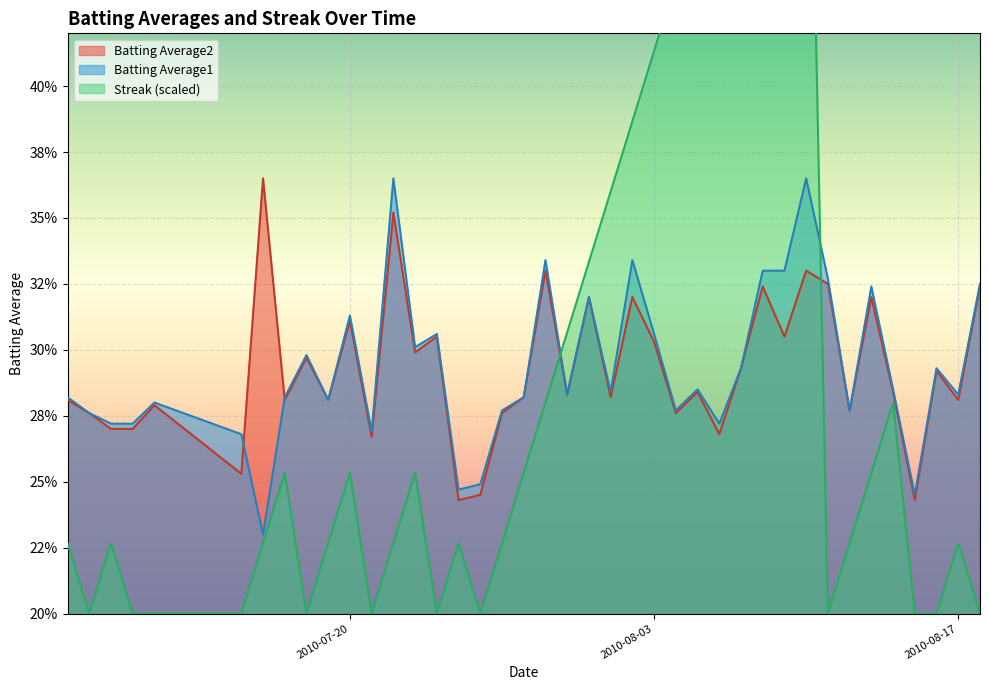

Rank the series at 2010-07-22 from lowest to highest value.

Streak, Batting Average2, Batting Average1